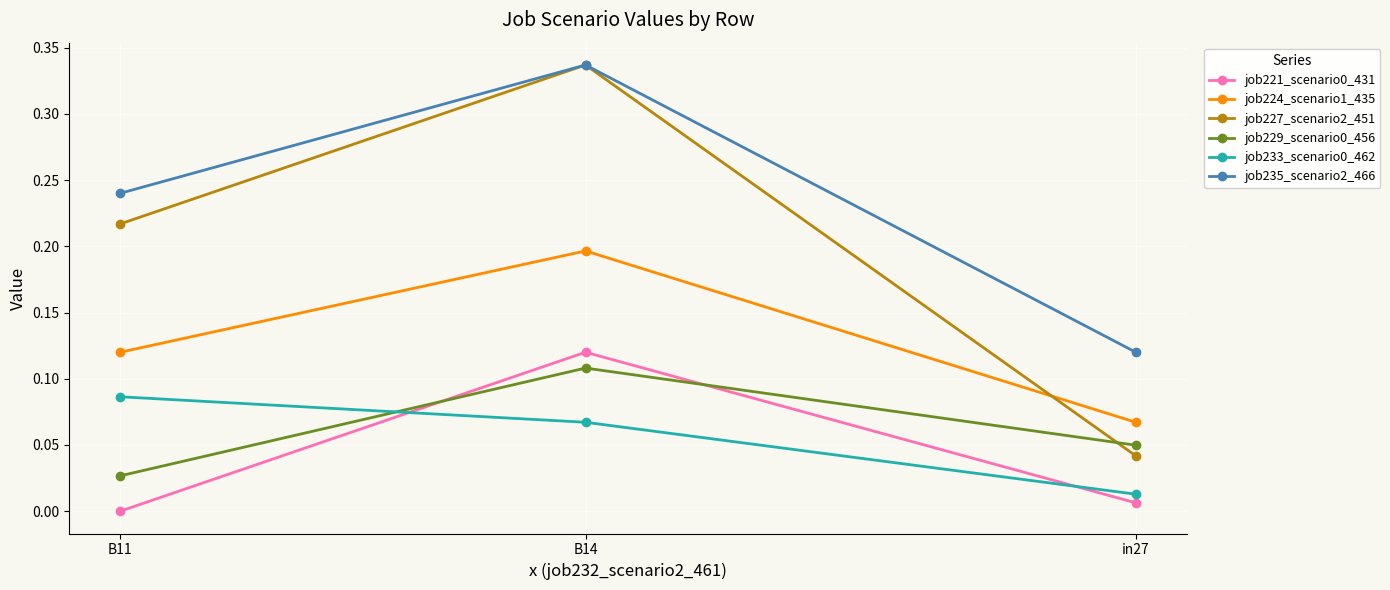

Is this an area chart (filled region under the line)?

No